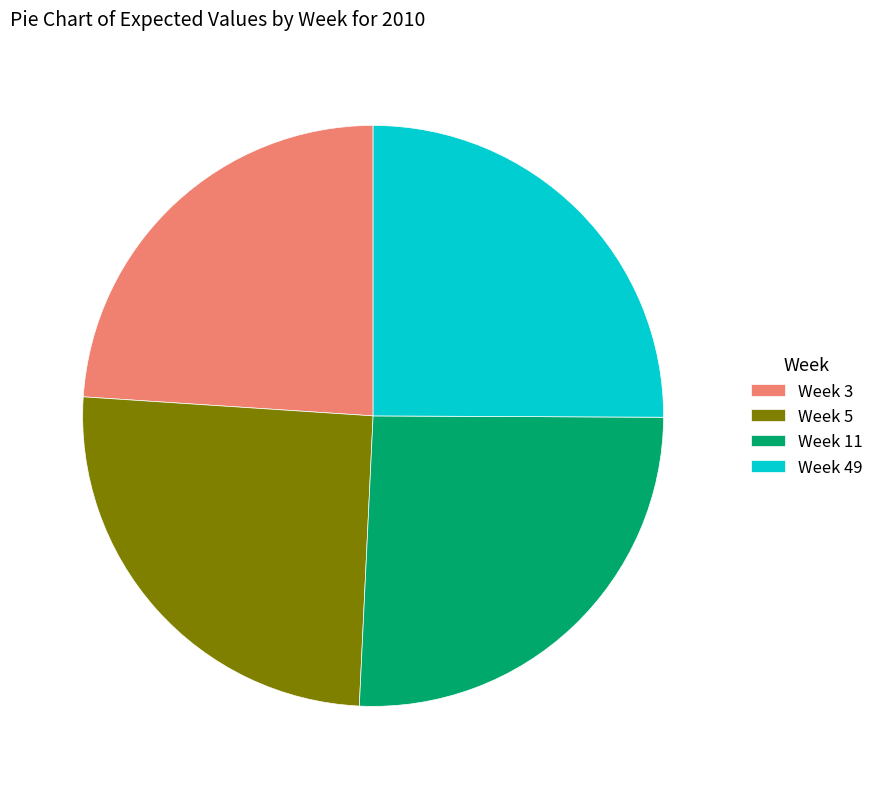

How many segments does this pie chart have?

4